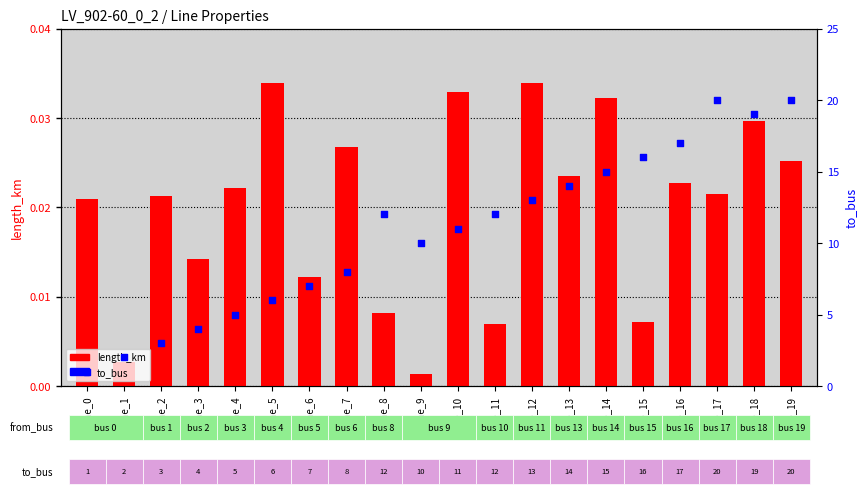

Which series has the largest Y range (max minus min)?

to_bus